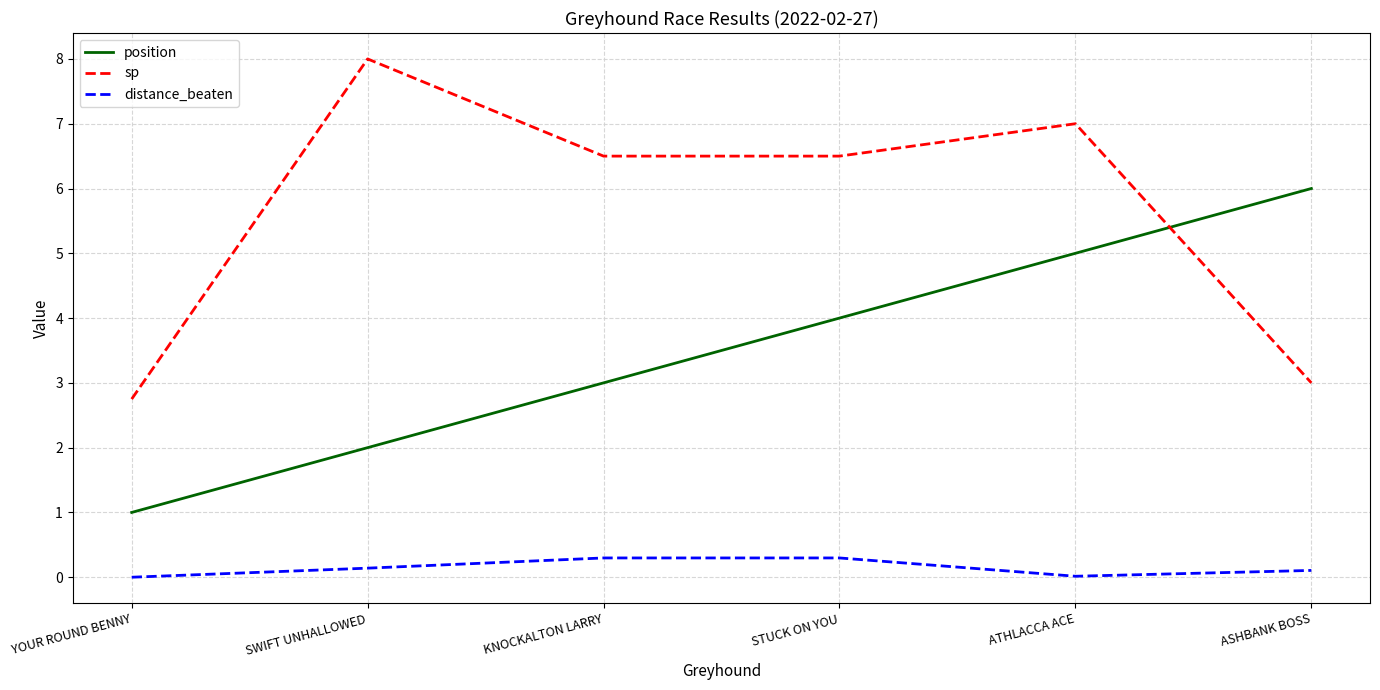

Which series changed the most between STUCK ON YOU and ATHLACCA ACE?

position